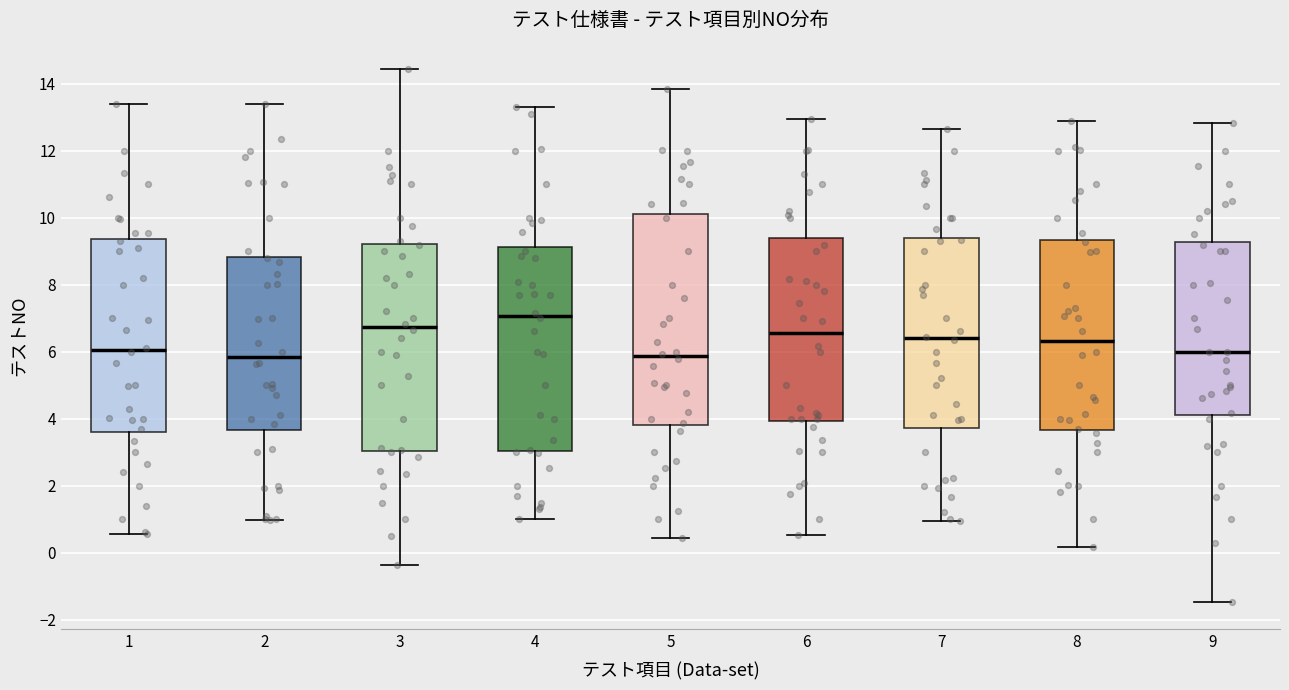

Reading left to right, transcribe this box plot: for each box, give where its median line is, the range the box spans, and where its two whiskers end, as read against the y-axis. The values are not printed on the chart, so give them approximately, as read against the axis.

1: median 6.0, box 3.6 to 9.4, whiskers 0.6 to 13.4
2: median 5.8, box 3.6 to 8.8, whiskers 1.0 to 13.4
3: median 6.8, box 3.0 to 9.2, whiskers -0.4 to 14.4
4: median 7.0, box 3.0 to 9.2, whiskers 1.0 to 13.4
5: median 5.8, box 3.8 to 10.2, whiskers 0.4 to 13.8
6: median 6.6, box 4.0 to 9.4, whiskers 0.6 to 13.0
7: median 6.4, box 3.8 to 9.4, whiskers 1.0 to 12.6
8: median 6.4, box 3.6 to 9.4, whiskers 0.2 to 12.8
9: median 6.0, box 4.2 to 9.2, whiskers -1.4 to 12.8